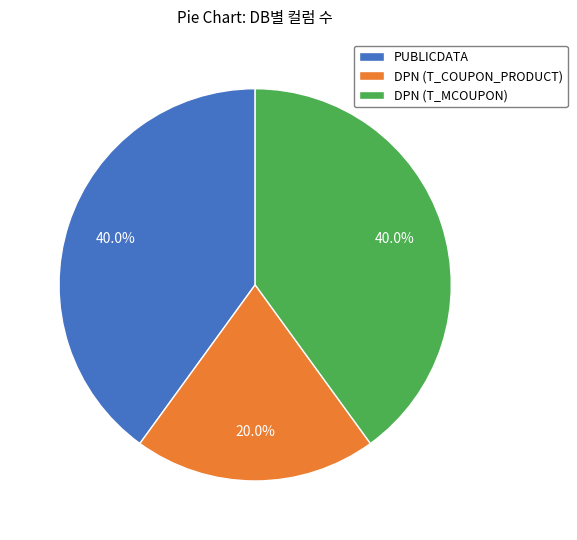

To the nearest percent, what portion does PUBLICDATA represent?

40%